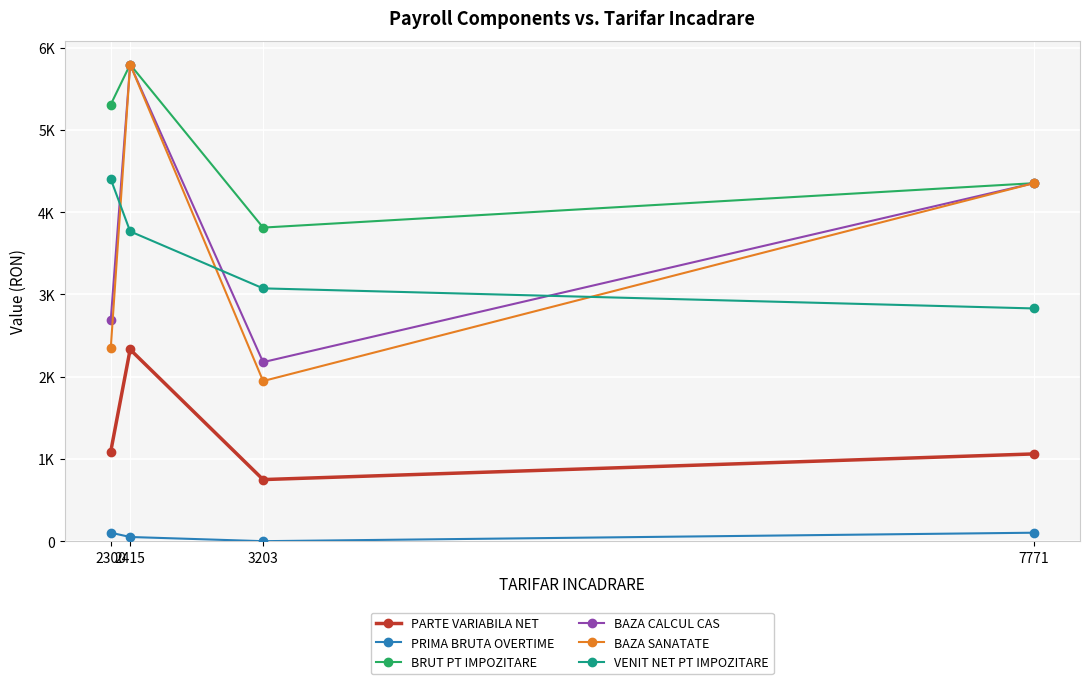

What is the value of the VENIT NET PT IMPOZITARE point at the 4th from the left?

2830